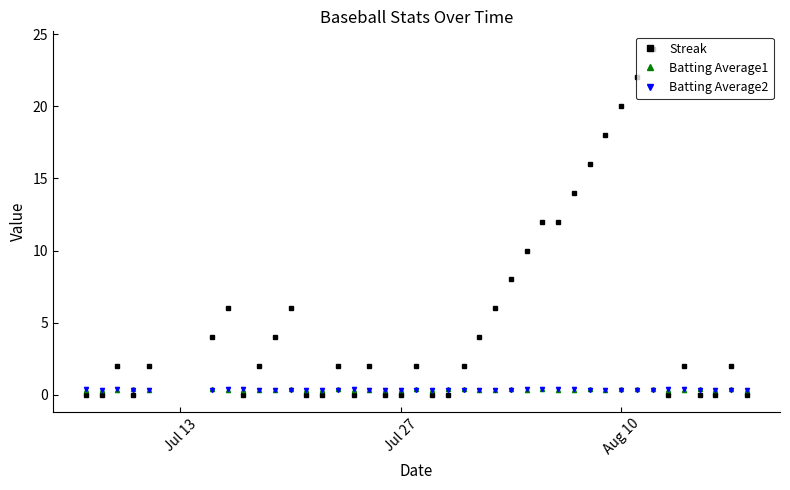

True or false: Batting Average1 has more than 2 points higher than both neighbors.

True